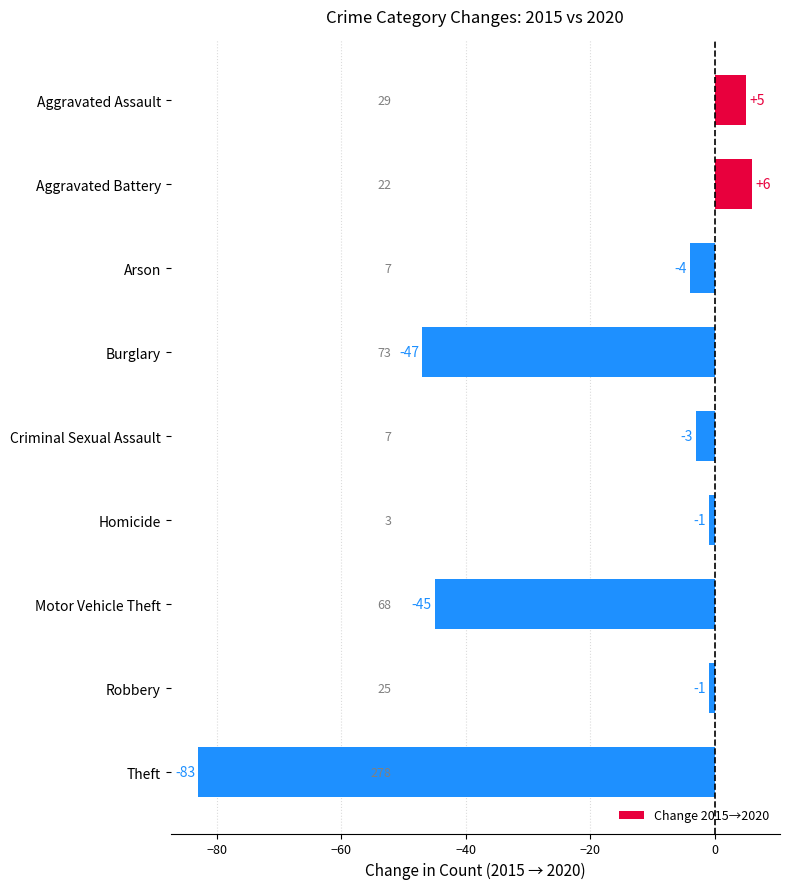

Reading bottom to top, extract all data points from this chart.

Theft=-83	Robbery=-1	Motor Vehicle Theft=-45	Homicide=-1	Criminal Sexual Assault=-3	Burglary=-47	Arson=-4	Aggravated Battery=6	Aggravated Assault=5